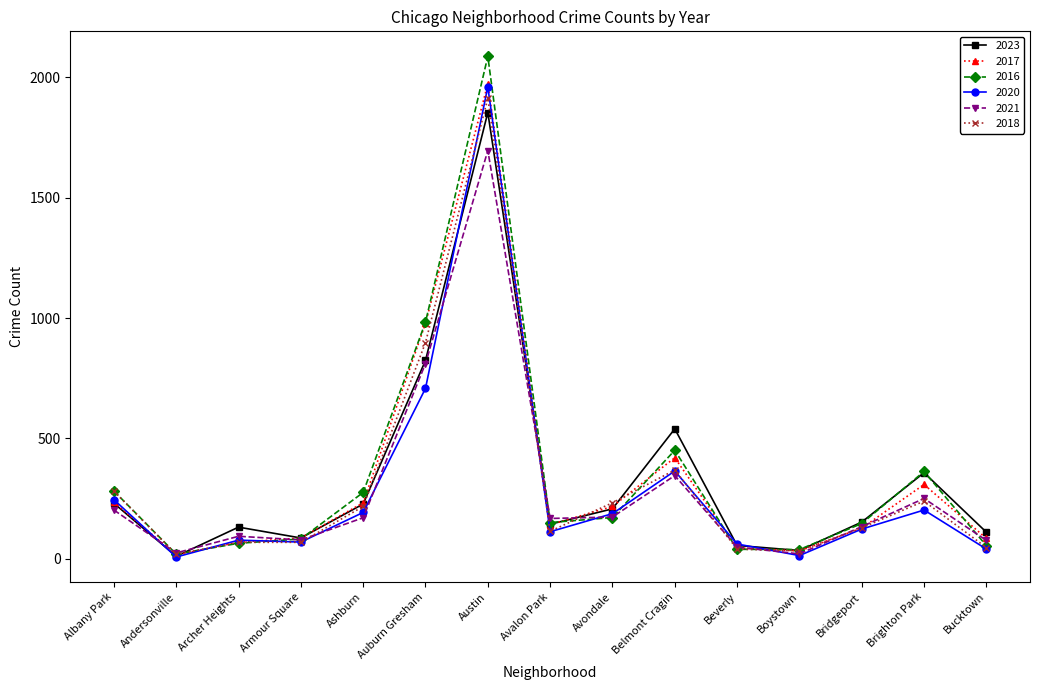

True or false: 2020 has more than 1 points higher than both neighbors.

True